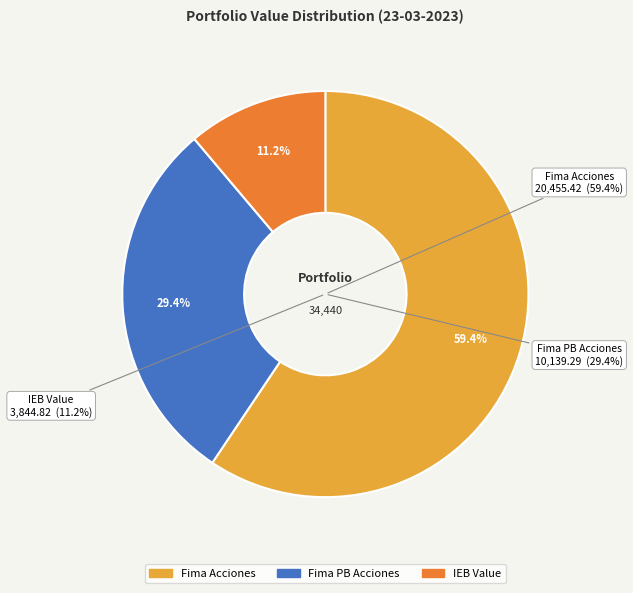

To the nearest percent, what is the difference between the largest and smallest slice percentages?

48%